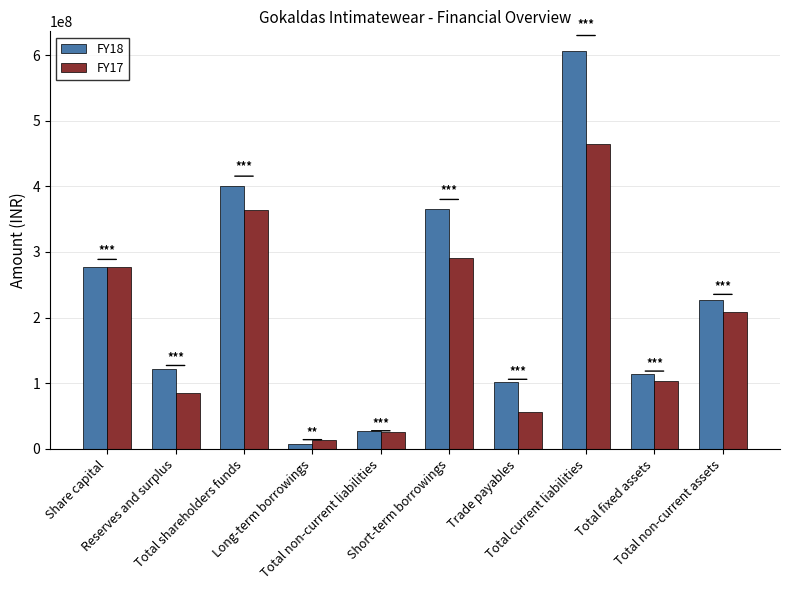

What is the difference between the maximum and minimum values in the FY18 series?

599446537